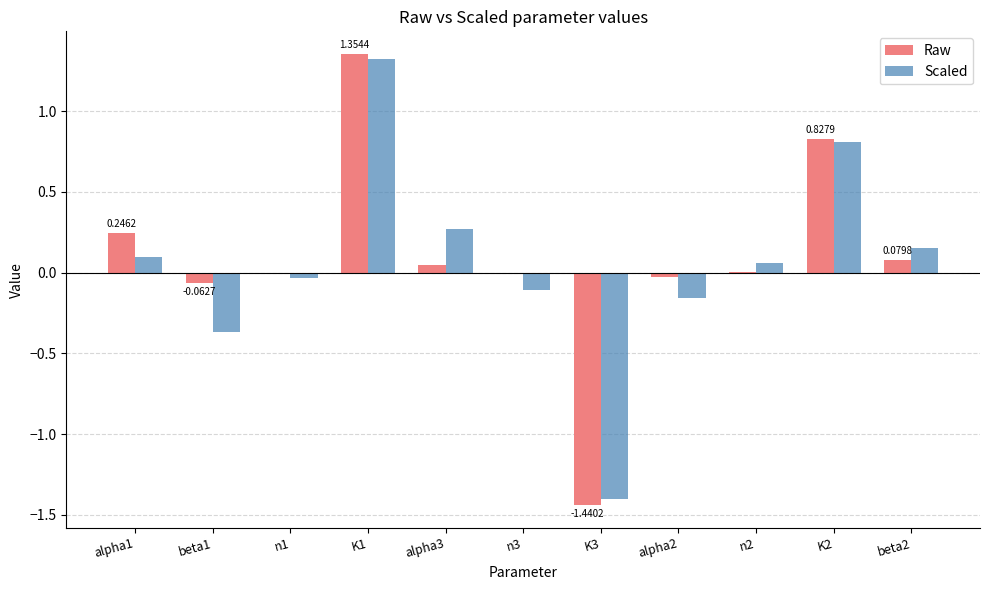

What is the sum of all Scaled values?

0.6